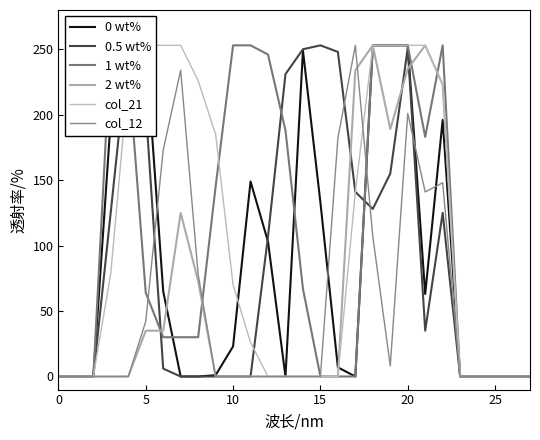

At 20, list the series in order from largest to smallest.

0 wt%, 0.5 wt%, 1 wt%, col_21, 2 wt%, col_12